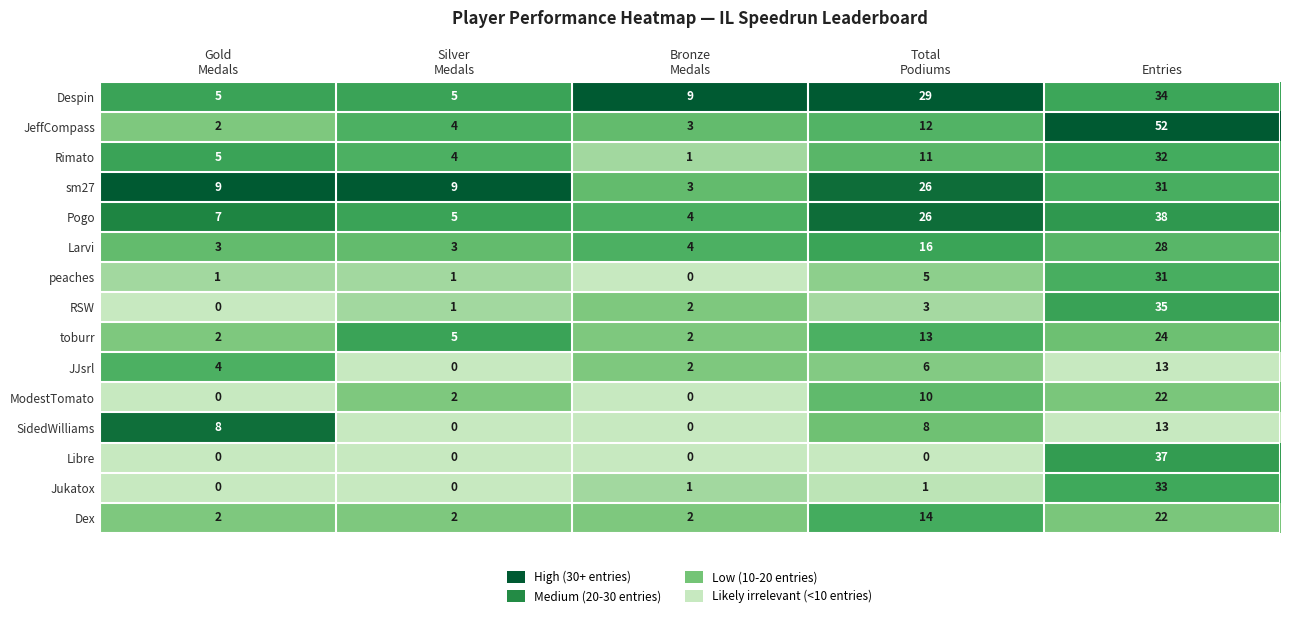

At which category does the chart reach its peak across all series?

Entries